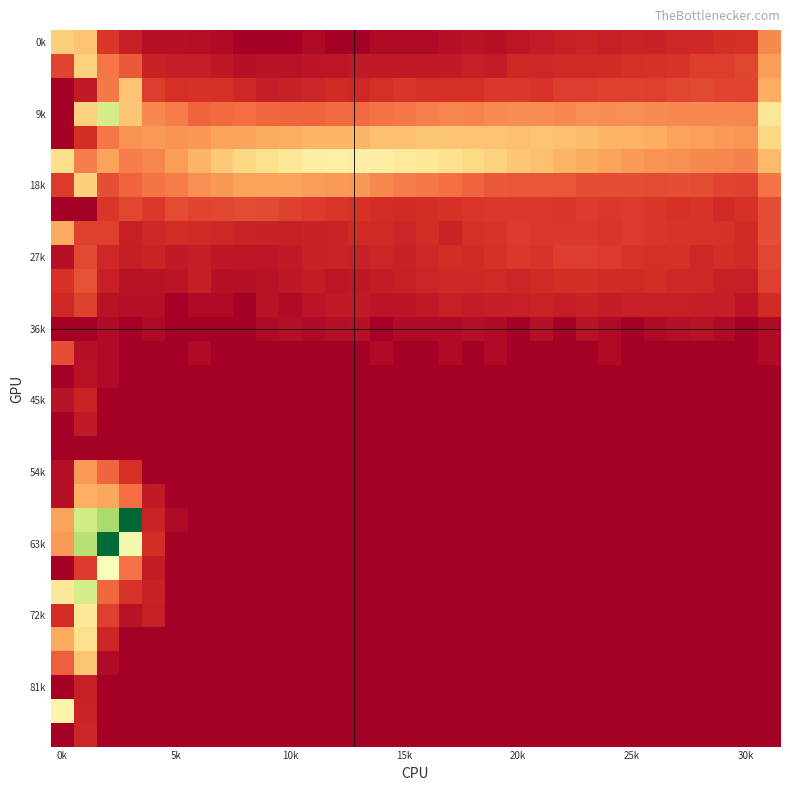

At how many categories does at least one series exceed 0?

32